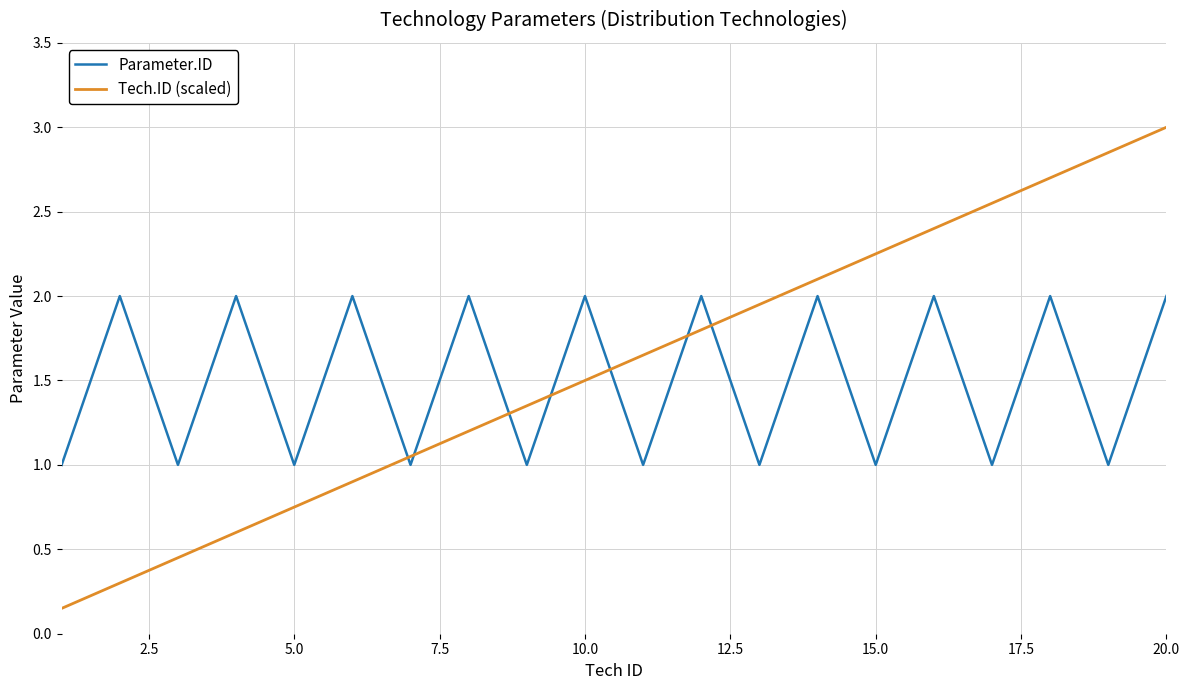

What is the sum of all Parameter.ID values?

30.0